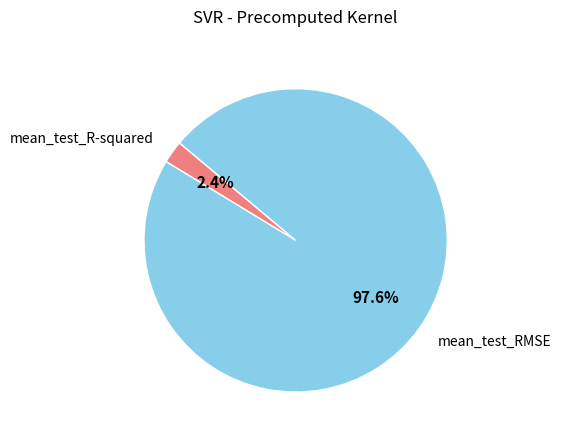

Is it true that mean_test_RMSE is 98% of the pie?

True